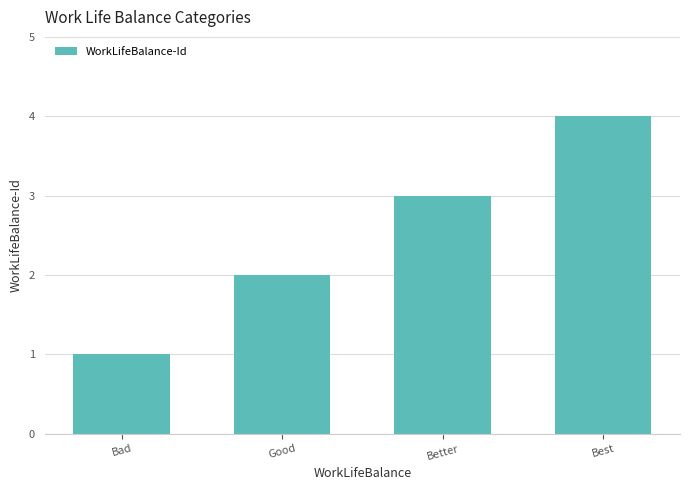

List the labels in order of value, smallest first.

Bad, Good, Better, Best